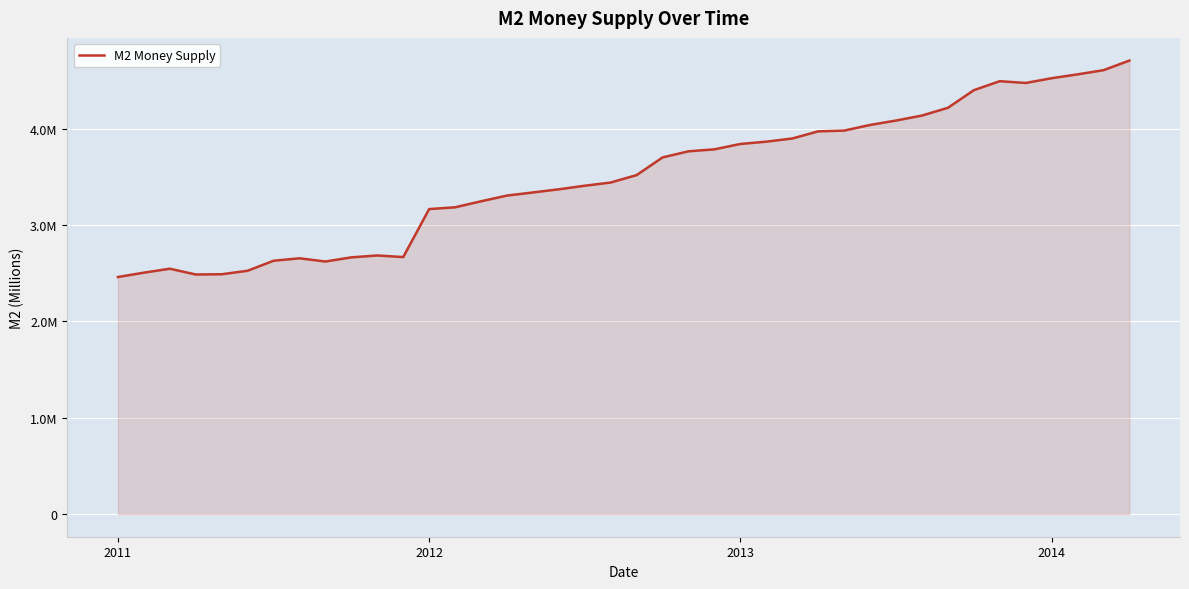

Which category has the lowest value across all series?

2011